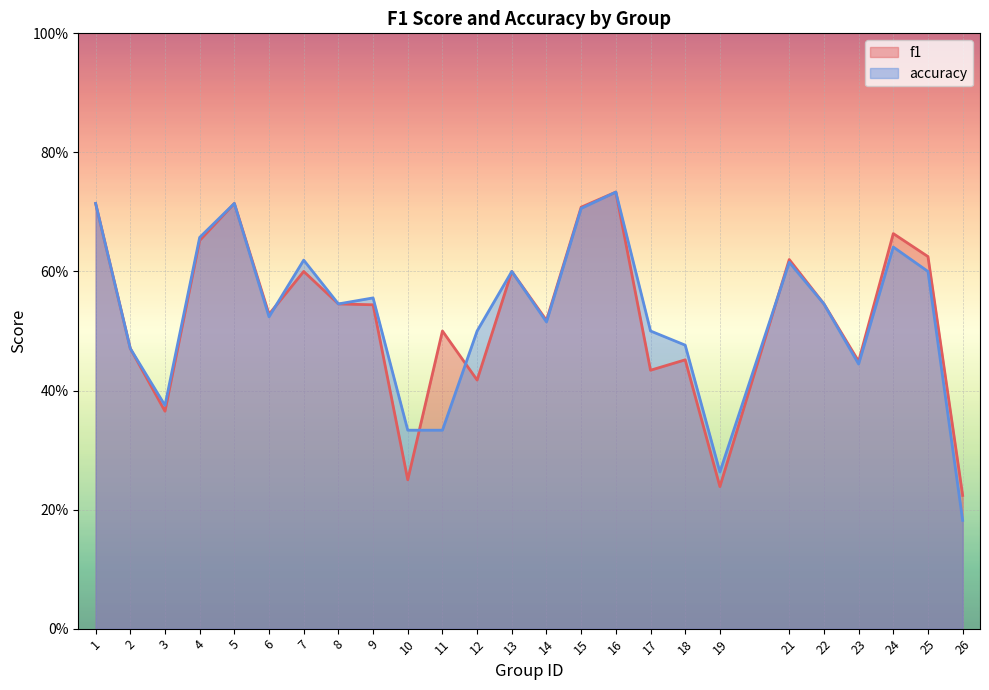

The accuracy series shows 0.1 at 12. True or false?

False